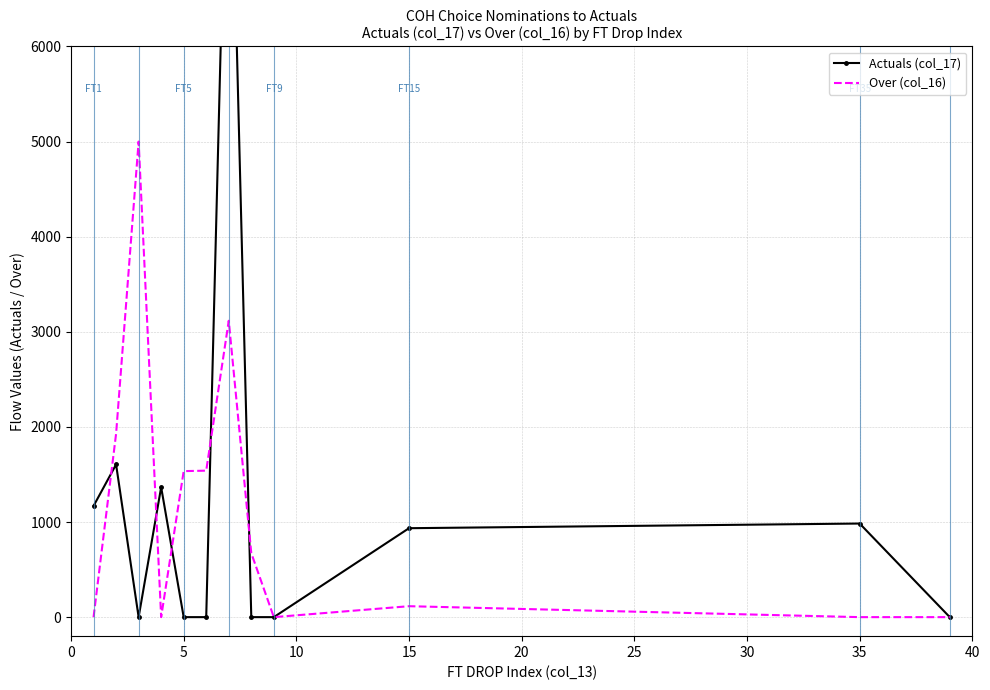

What is the maximum value shown in the chart?

9348